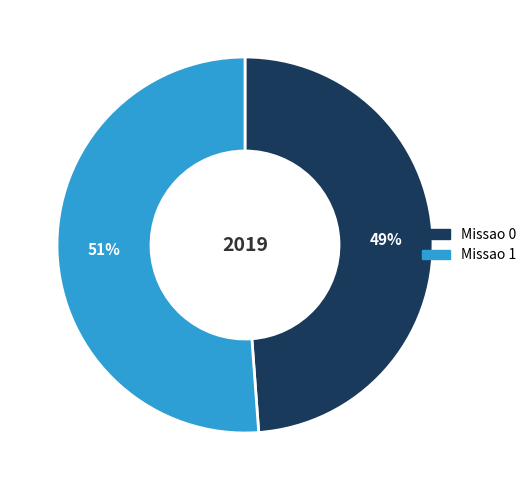

How many segments does this pie chart have?

2